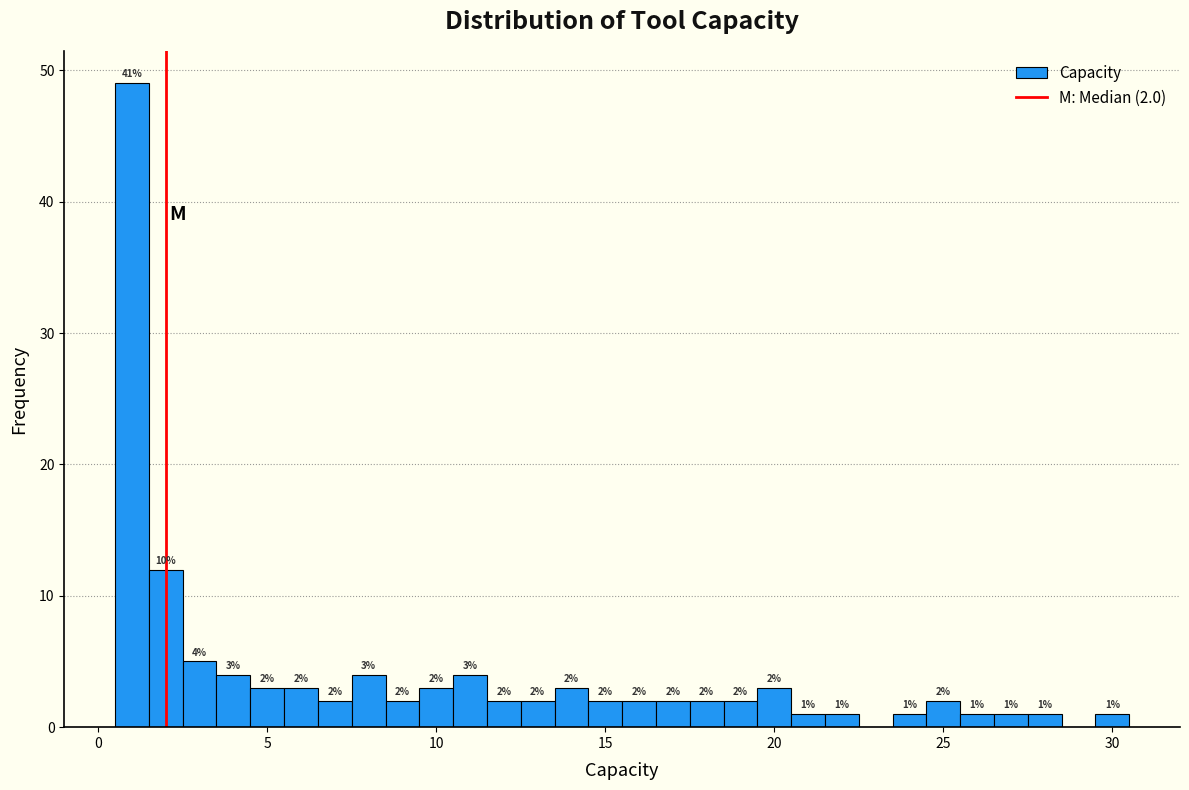

Around what value on the x-axis is the tallest bar? Give the approximate position of its centre, as read against the axis.

1.0